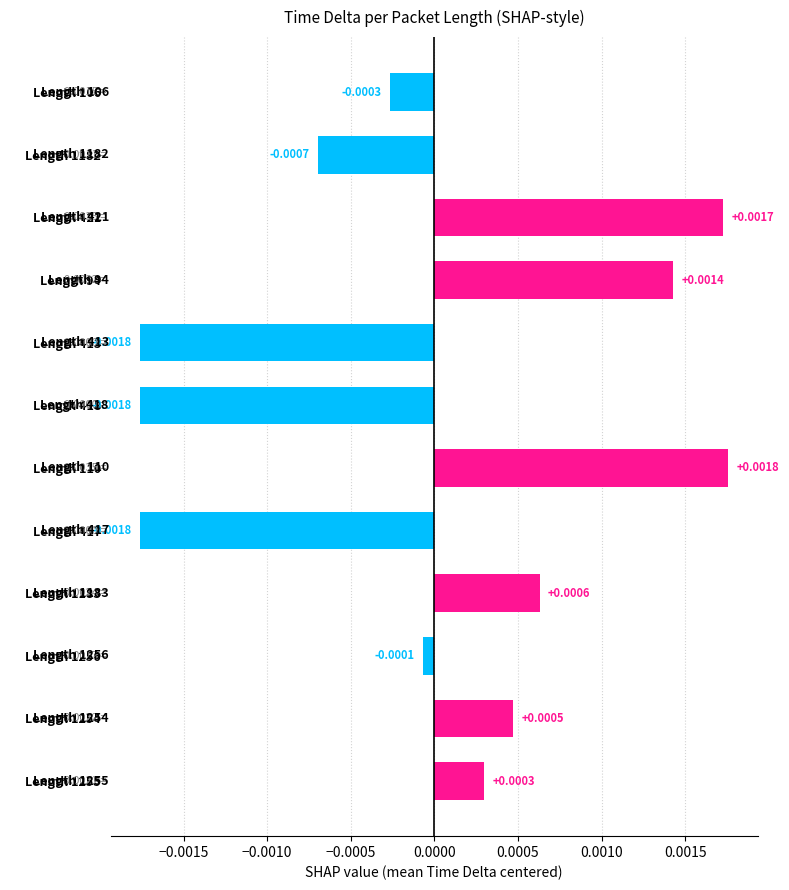

Which has a higher value, Length 1256 or Length 1255?

Length 1255